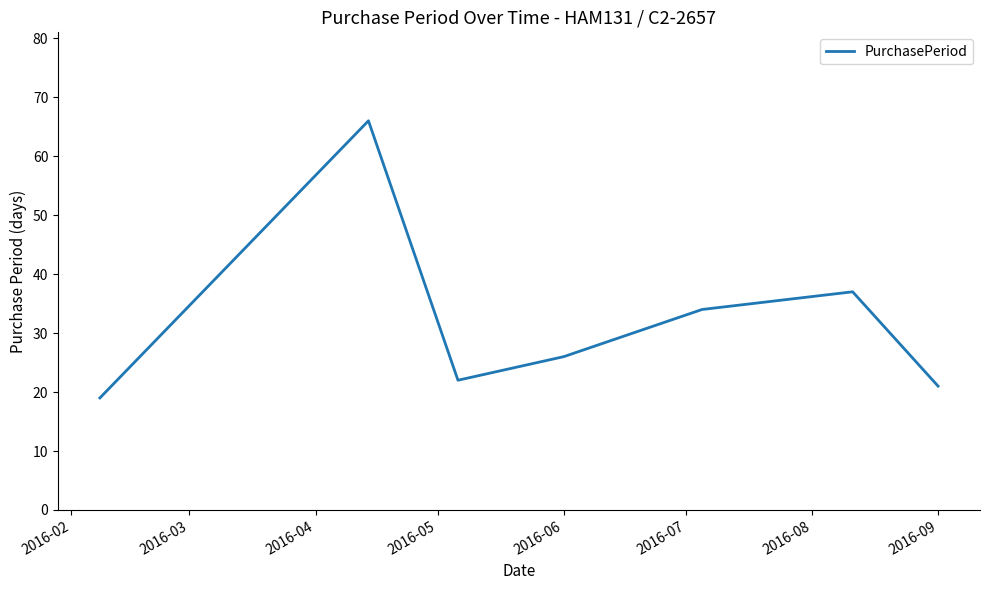

What is the average value?

32